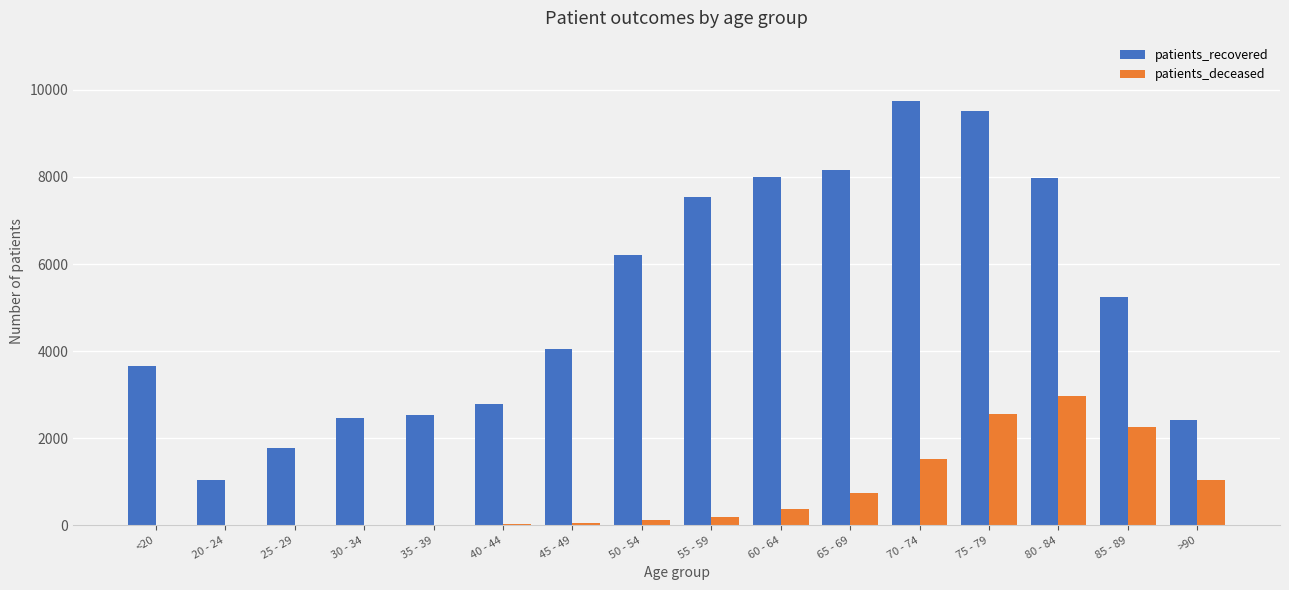

Where is patients_recovered nearest to the value 5385?

85 - 89